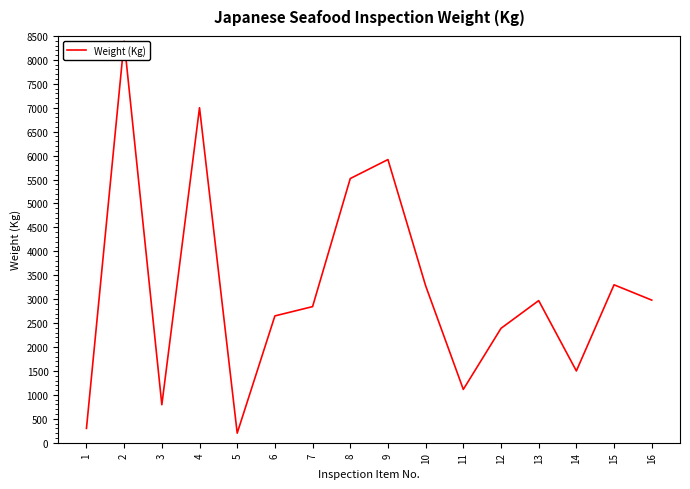

Reading left to right, what are all the values shown in this chart?

300	8390	794	7000	200	2650	2844	5520	5917	3280	1114	2390	2970	1500	3300	2980